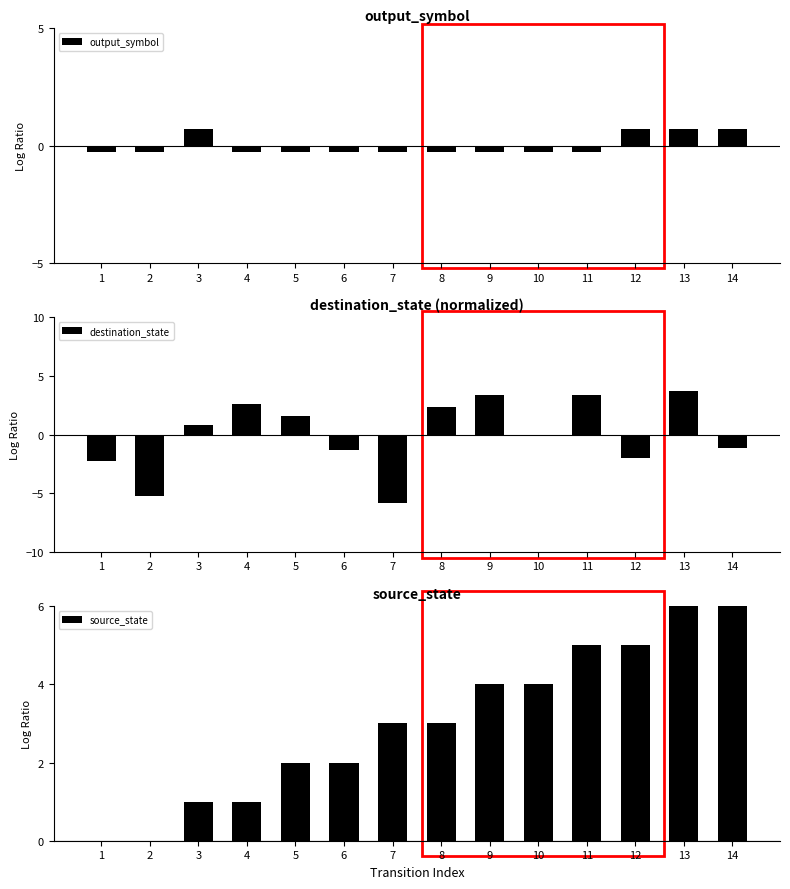

How many series are shown in this chart?

3